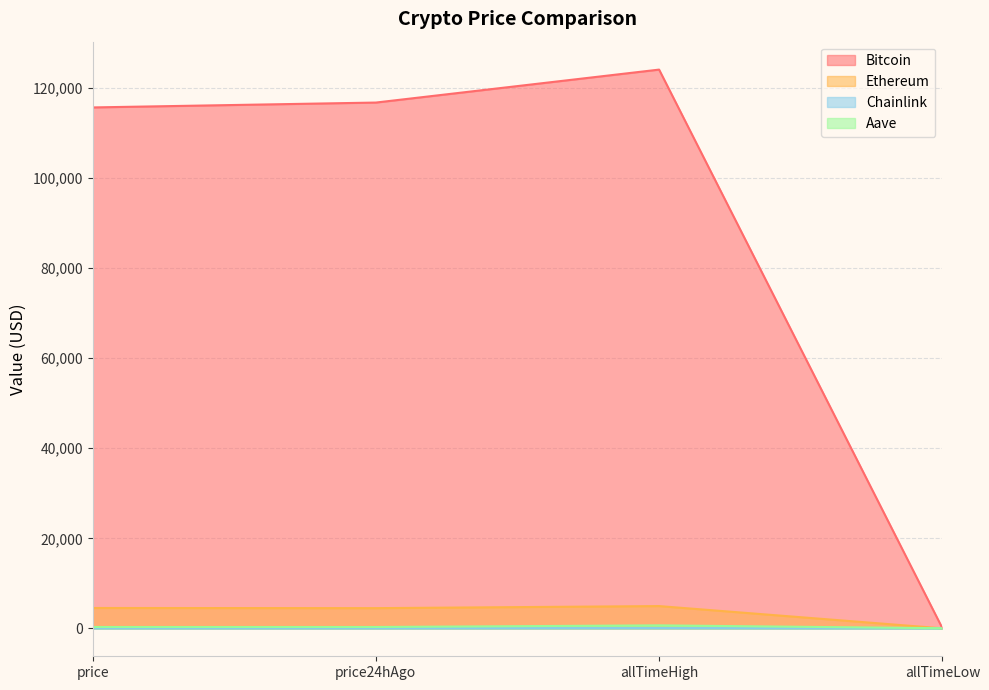

What is the sum of the Aave values at allTimeHigh and allTimeLow?

687.7